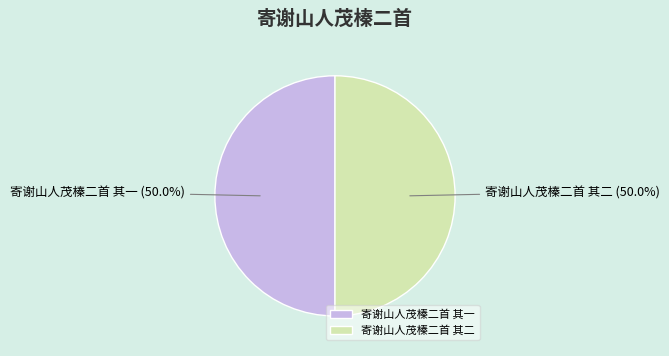

What percentage is the 寄谢山人茂榛二首 其二 slice, to the nearest percent?

50%